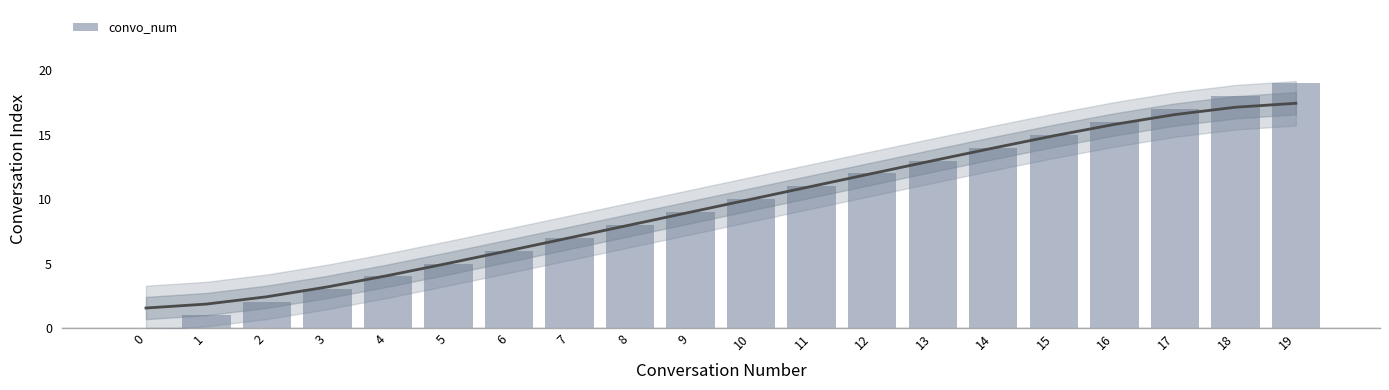

At which label does the data first exceed 10?

11